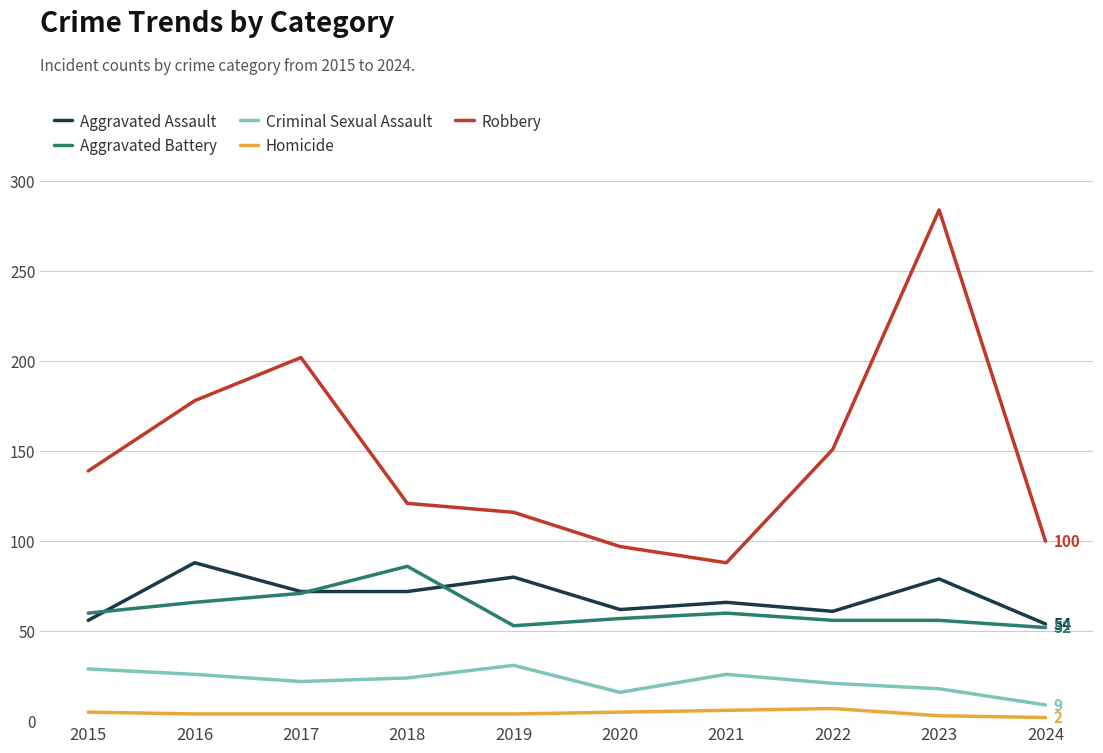

True or false: Criminal Sexual Assault and Aggravated Battery cross at least once.

False